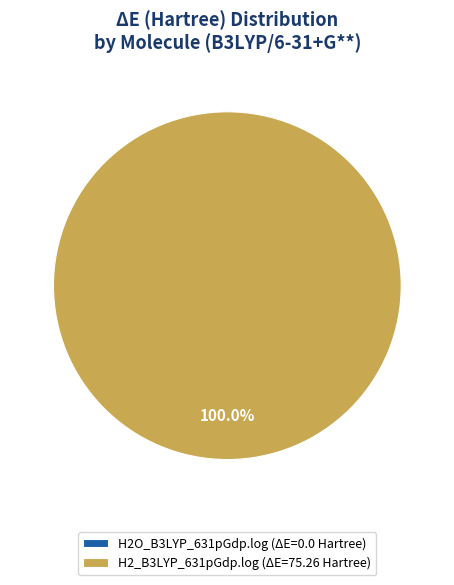

How many slices are in this pie chart?

2